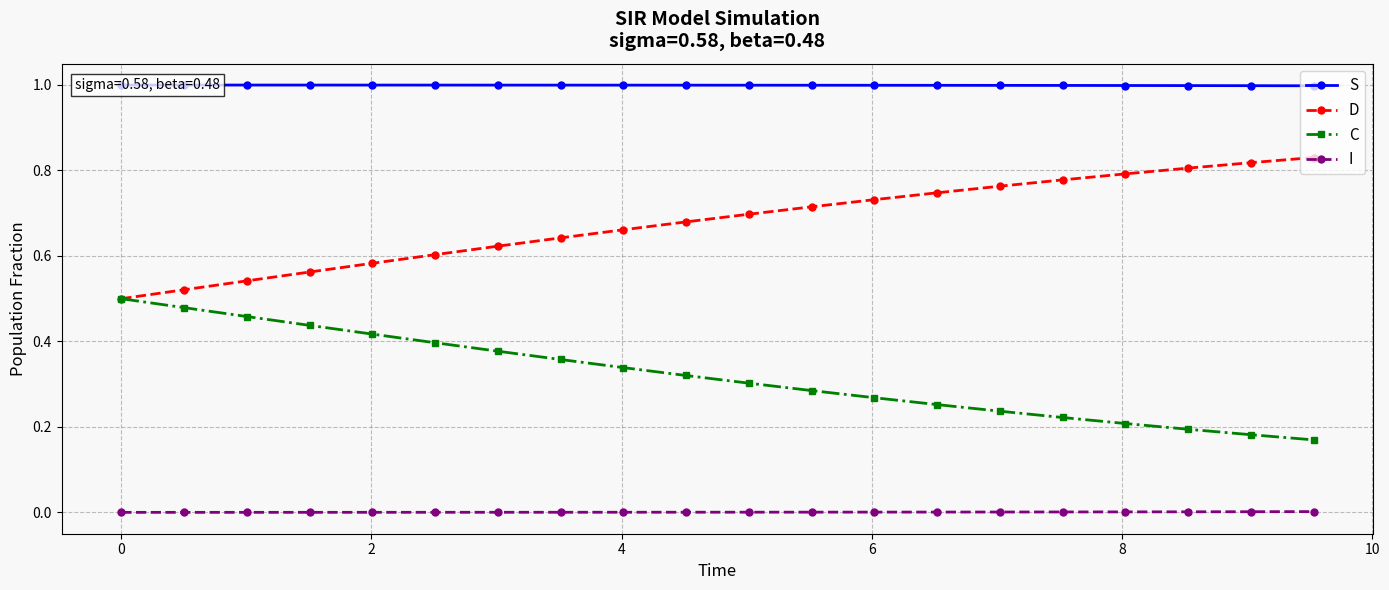

True or false: D and I intersect in this chart.

False